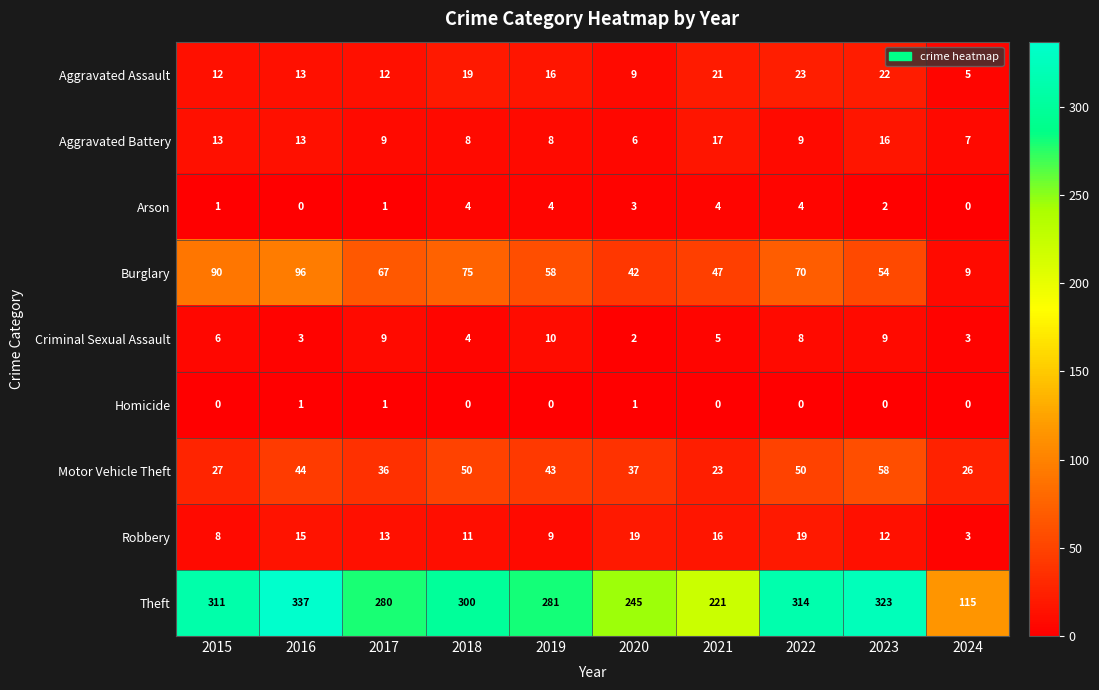

At how many categories does at least one series exceed 247?

7